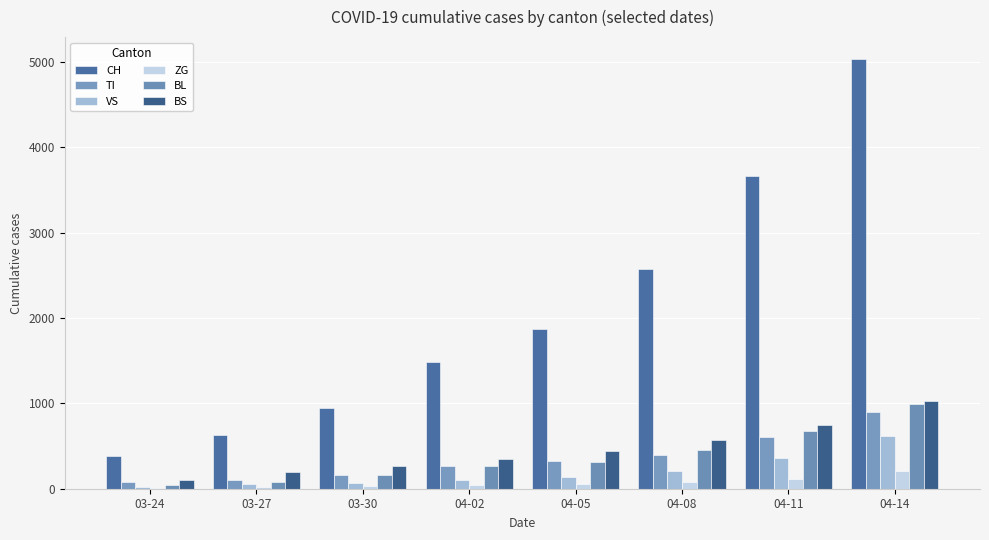

Read the BS value at 03-30.

263